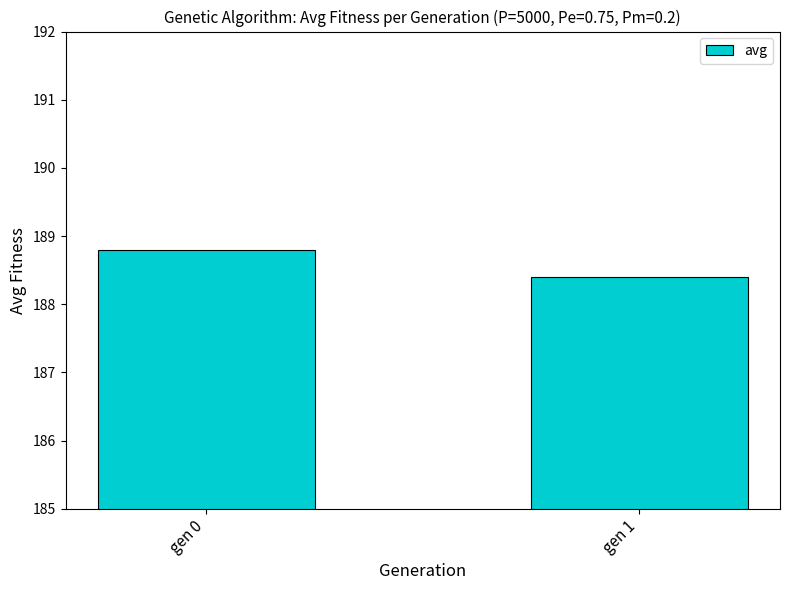

How many bars are there in total?

2